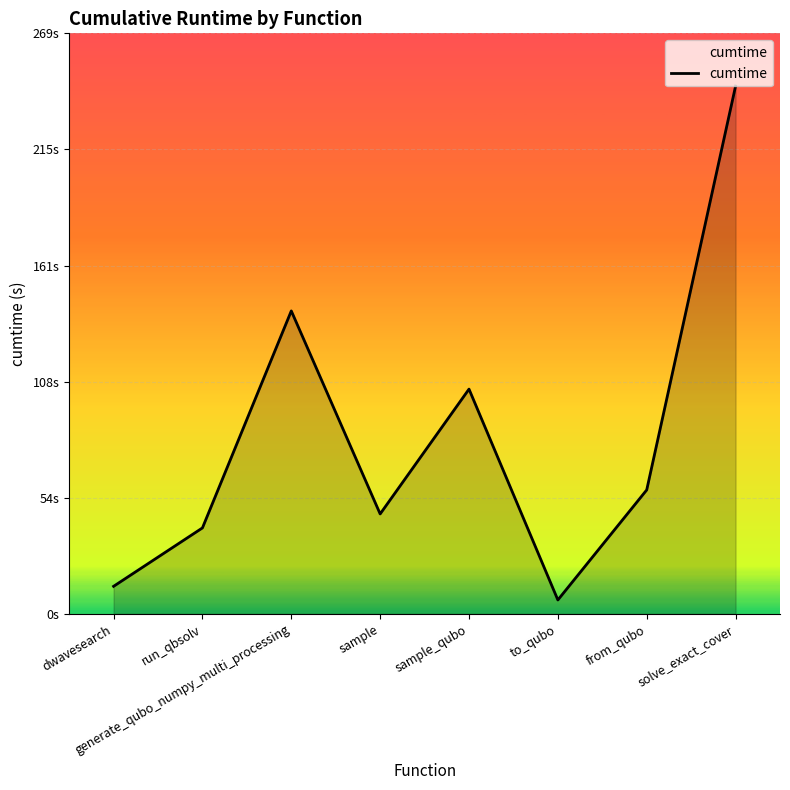

What is the difference between the second highest and minimum values?

134.0